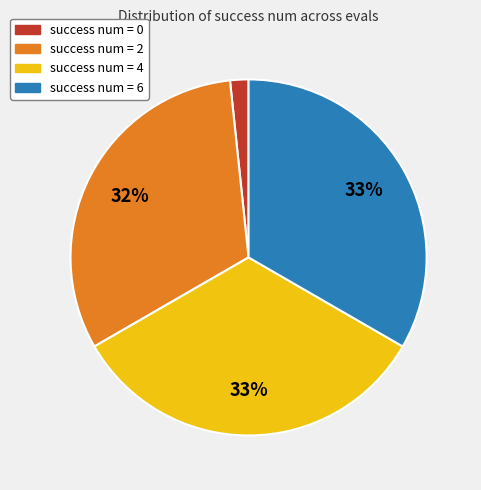

How many slices are in this pie chart?

4